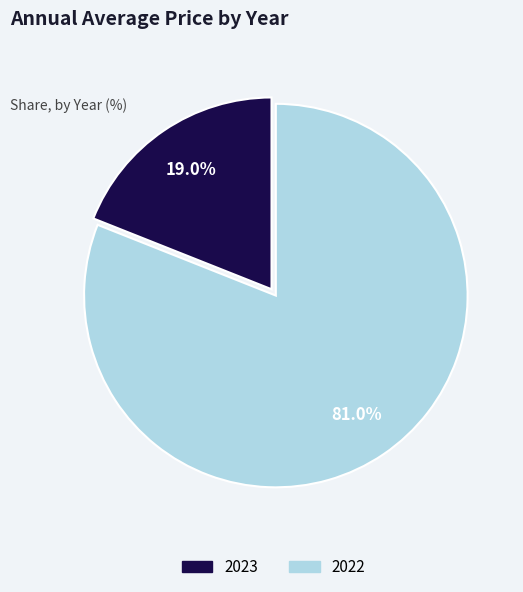

To the nearest percent, what portion does 2022 represent?

81%